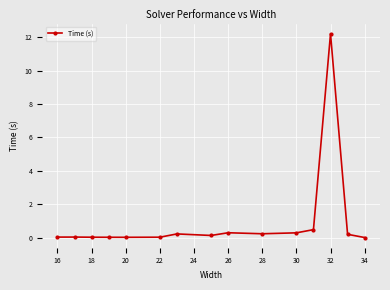

What is the difference between the maximum and second lowest values?

12.2